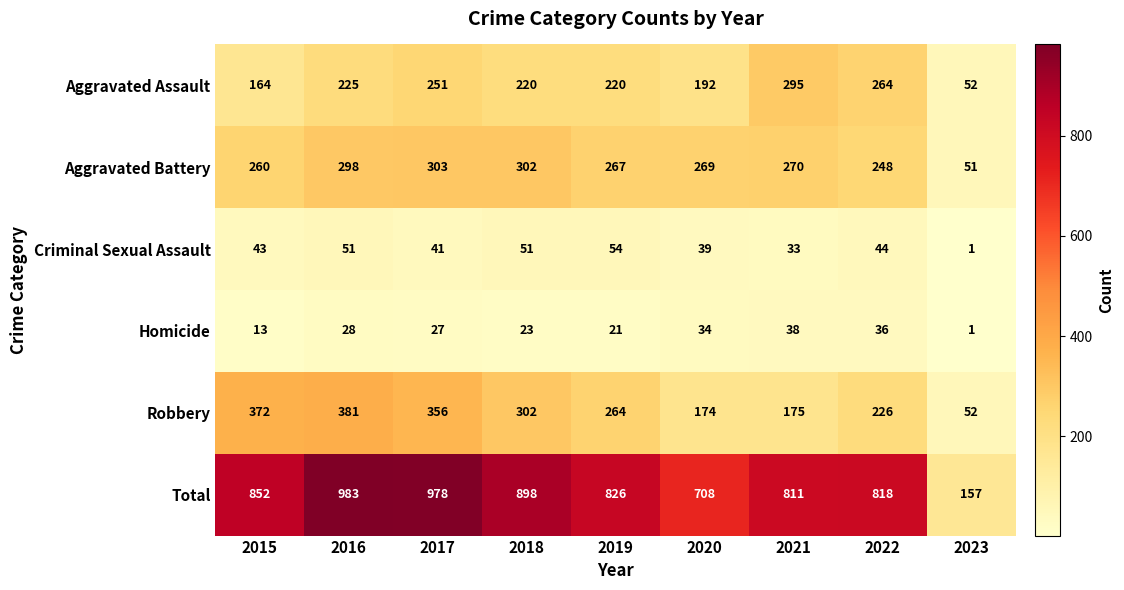

What is the difference between the maximum and minimum values in the Robbery series?

329